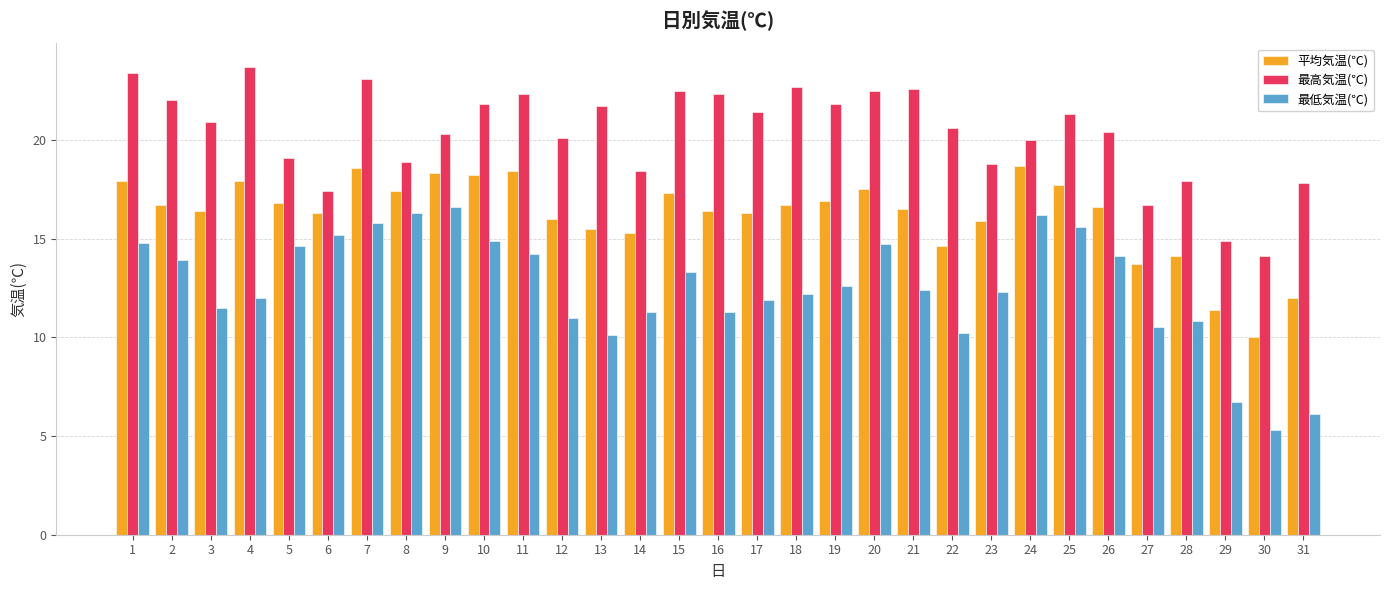

What is the total value across all series at 14?

45.0